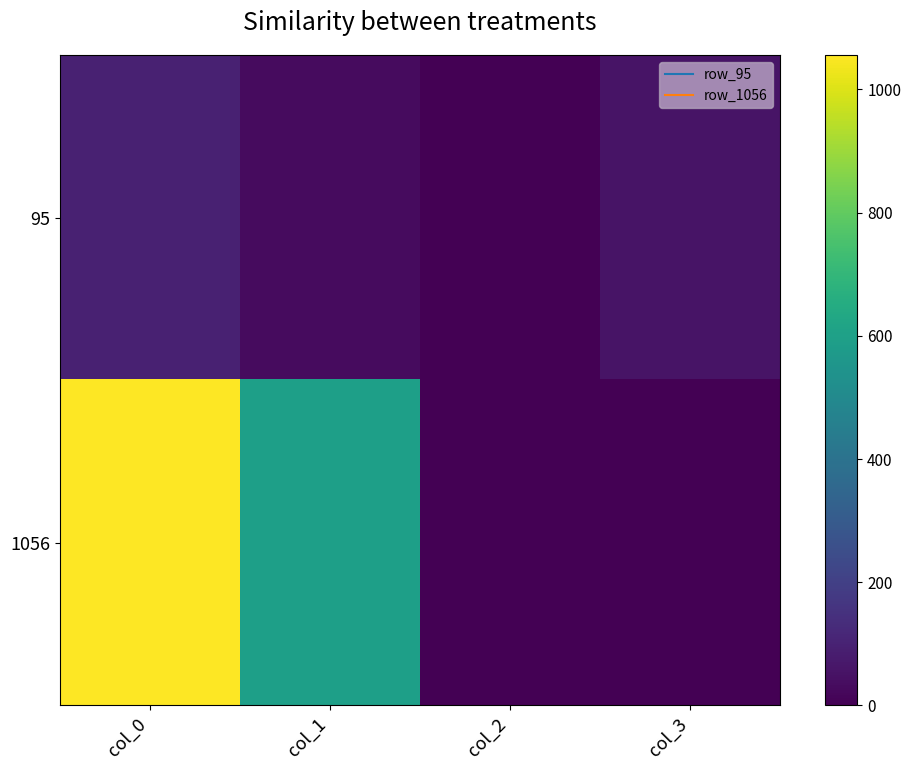

What is the total value across all series at col_1?

624